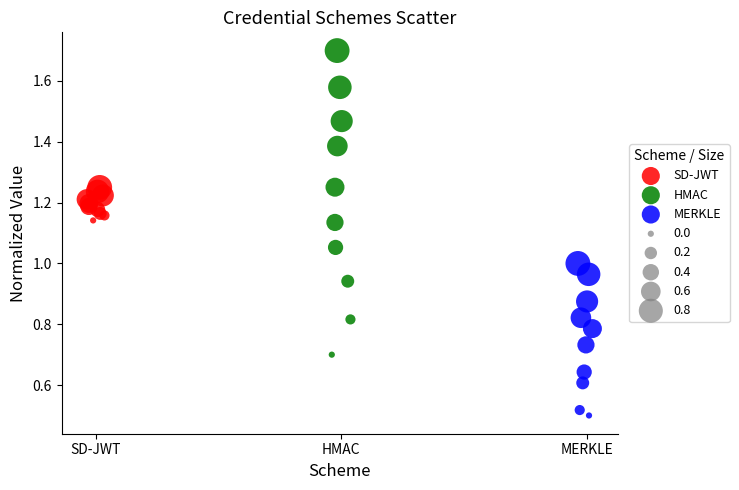

Which series reaches the maximum Y coordinate?

HMAC